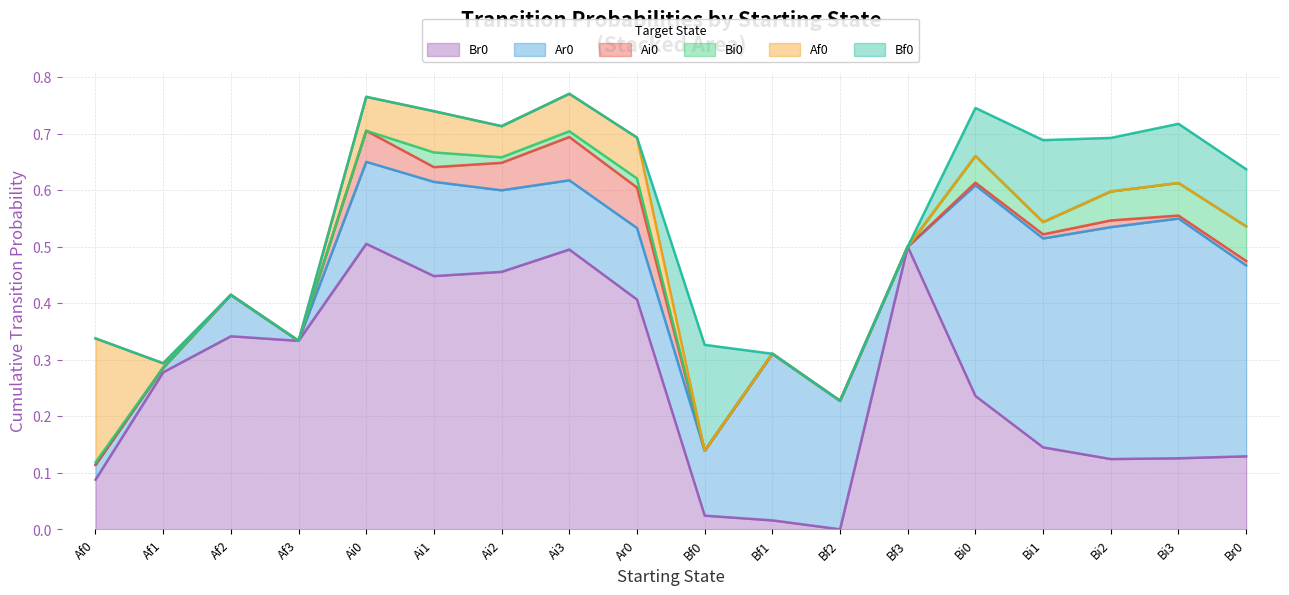

Reading right to left, what are all the values shown in this chart?

Br0: 0.1	0.1	0.1	0.1	0.2	0.5	0.0	0.0	0.0	0.4	0.5	0.5	0.4	0.5	0.3	0.3	0.3	0.1
Ar0: 0.3	0.4	0.4	0.4	0.4	0.0	0.2	0.3	0.1	0.1	0.1	0.1	0.2	0.1	0.0	0.1	0.0	0.0
Ai0: 0.0	0.0	0.0	0.0	0.0	0.0	0.0	0.0	0.0	0.1	0.1	0.0	0.0	0.1	0.0	0.0	0.0	0.0
Bi0: 0.1	0.1	0.1	0.0	0.0	0.0	0.0	0.0	0.0	0.0	0.0	0.0	0.0	0.0	0.0	0.0	0.0	0.0
Af0: 0.0	0.0	0.0	0.0	0.0	0.0	0.0	0.0	0.0	0.1	0.1	0.1	0.1	0.1	0.0	0.0	0.0	0.2
Bf0: 0.1	0.1	0.1	0.1	0.1	0.0	0.0	0.0	0.2	0.0	0.0	0.0	0.0	0.0	0.0	0.0	0.0	0.0